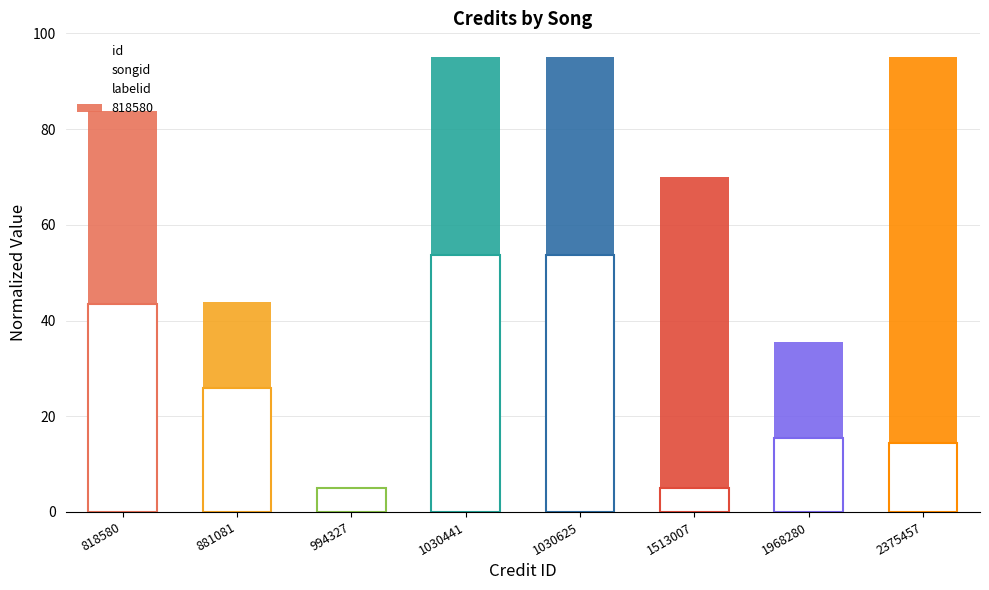

At 881081, list the series in order from largest to smallest.

songid, id, labelid